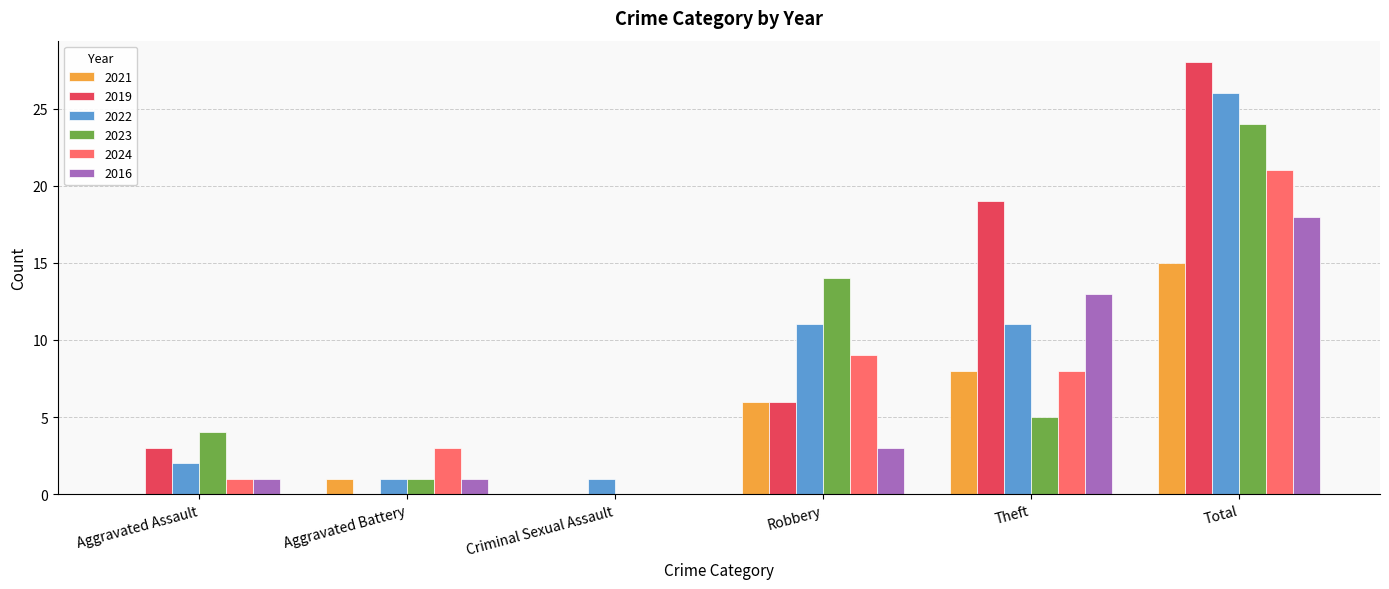

What is the sum of the 2023 values at Theft and Aggravated Assault?

9